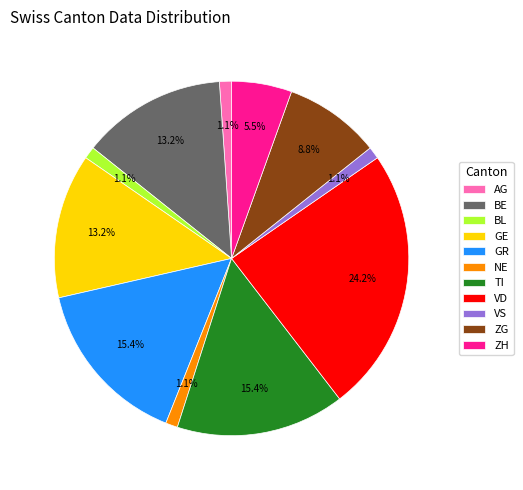

Is there a majority slice in this chart?

No